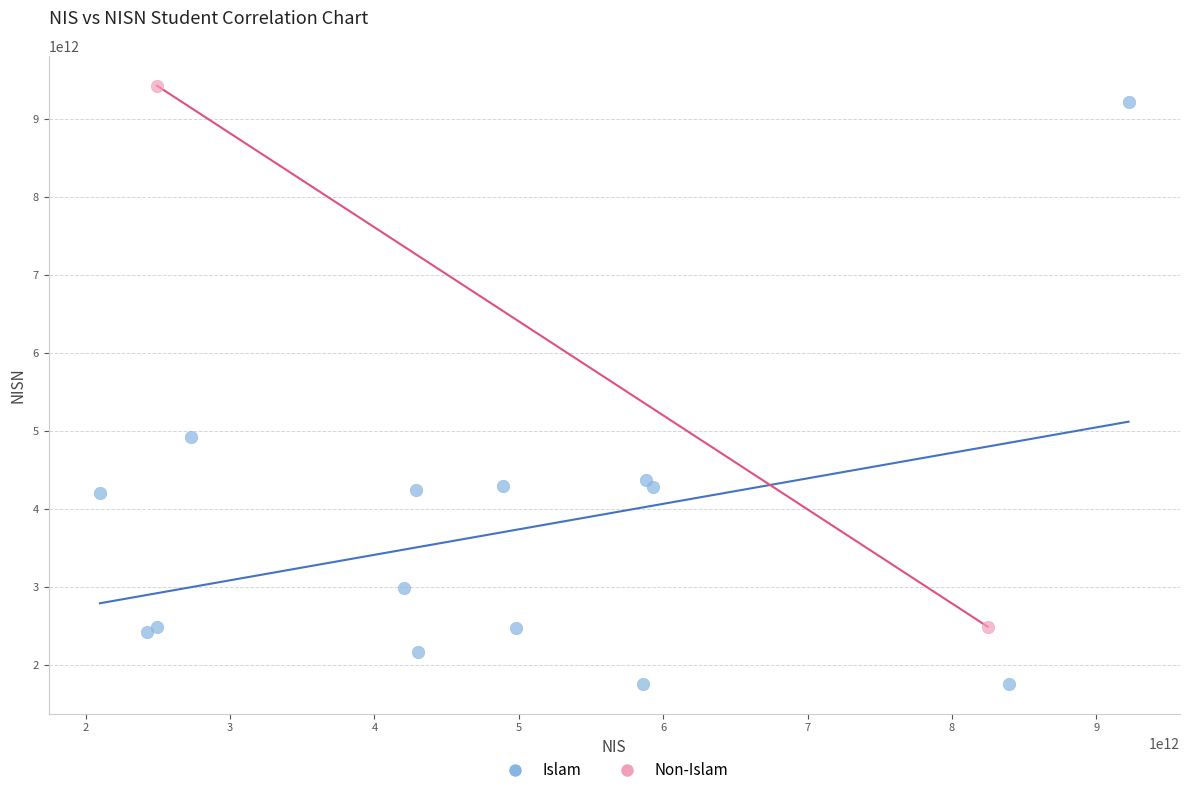

What are all the series names shown in the legend?

Islam, Non-Islam